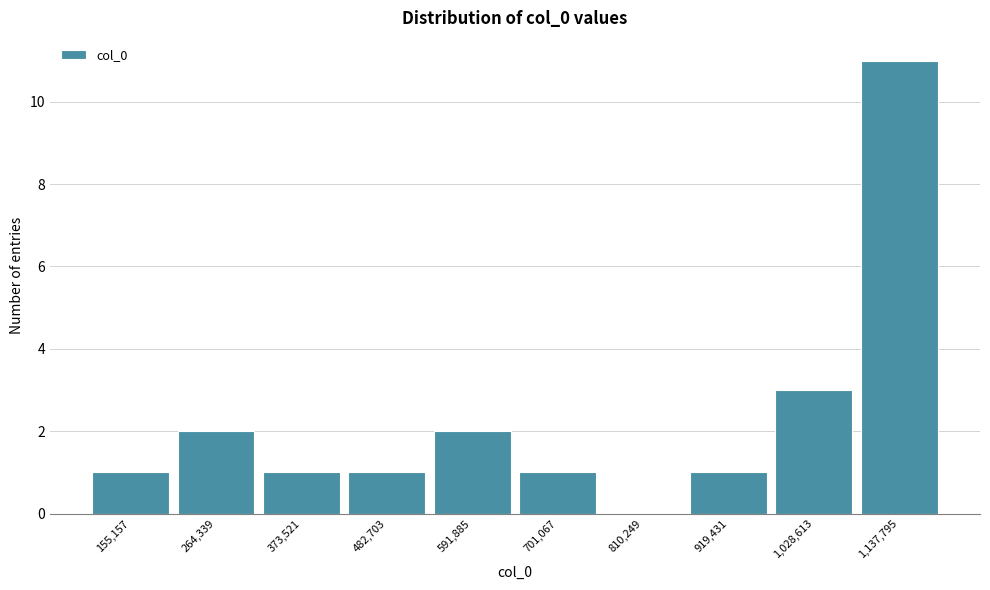

Reading left to right, transcribe all the data shown in this chart.

155,157=1	264,339=2	373,521=1	482,703=1	591,885=2	701,067=1	810,249=0	919,431=1	1,028,613=3	1,137,795=11